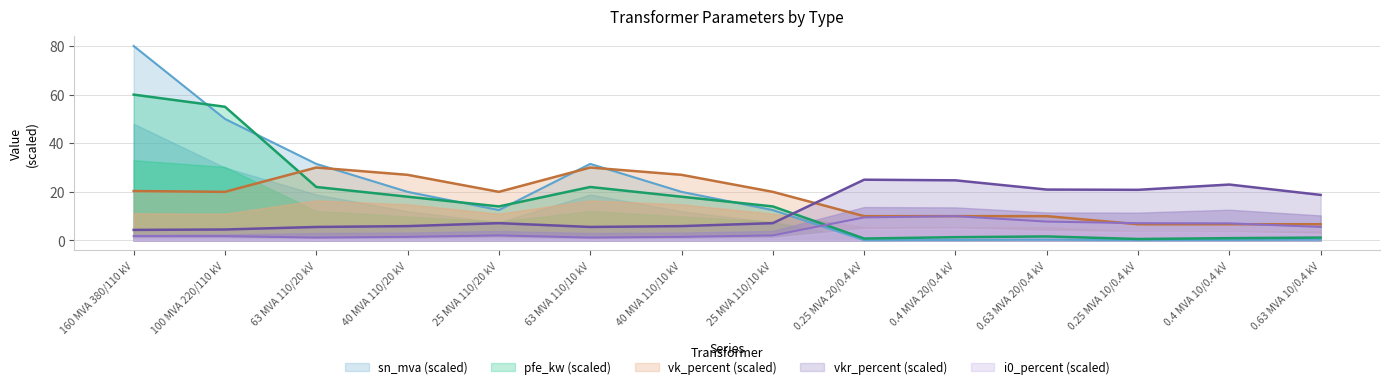

Between 100 MVA 220/110 kV and 63 MVA 110/10 kV, which series saw the biggest shift?

pfe_kw